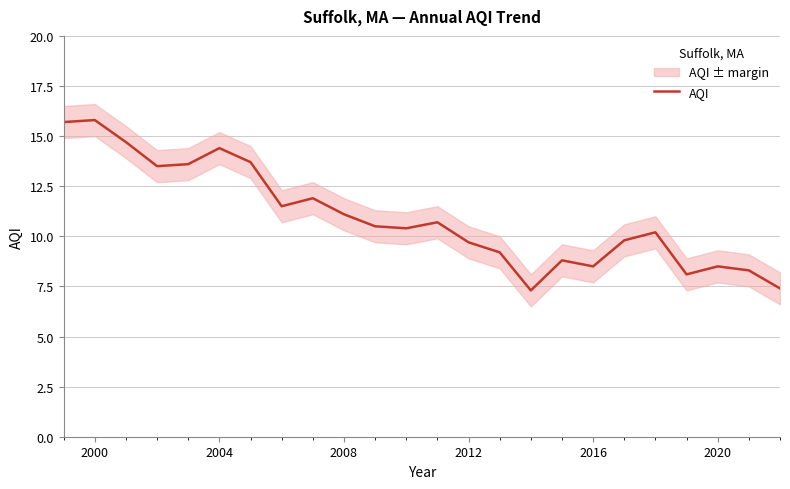

Is it true that AQI equals 25.1 at 2000?

False